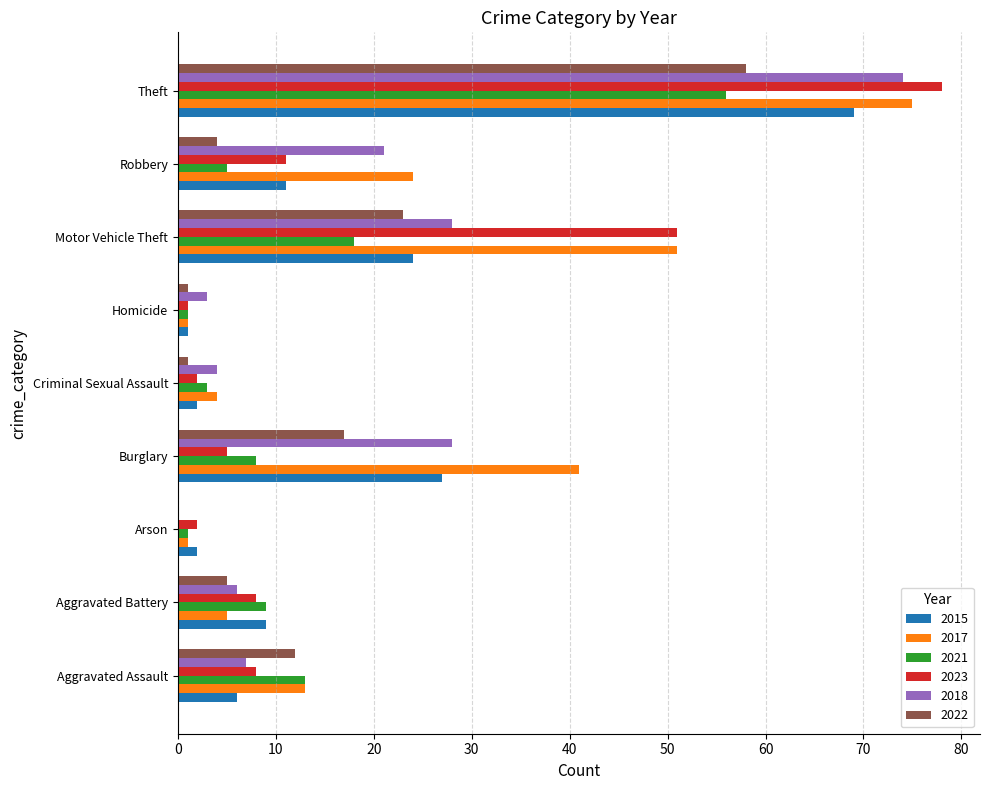

At which label is 2022 closest to 29?

Motor Vehicle Theft